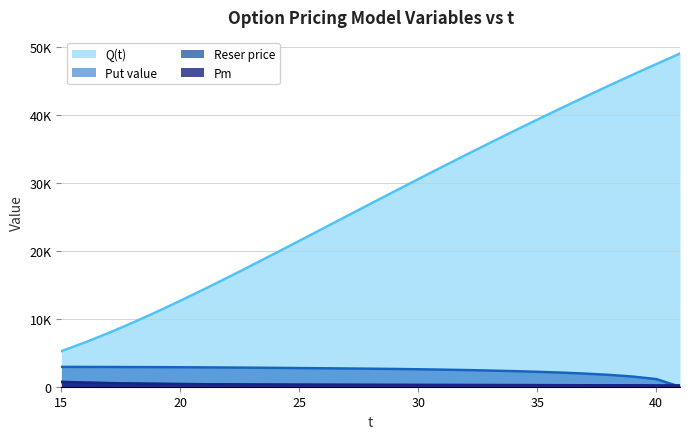

How many interior local valleys does the Pm series have?

1